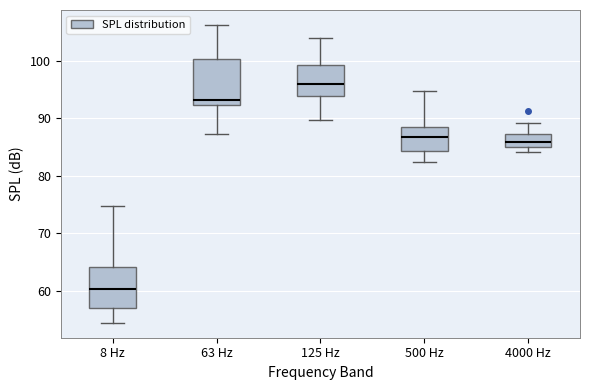

Where does the lower whisker of the box for 125 Hz end on the y-axis? The values are not printed on the chart, so give them approximately, as read against the axis.

90